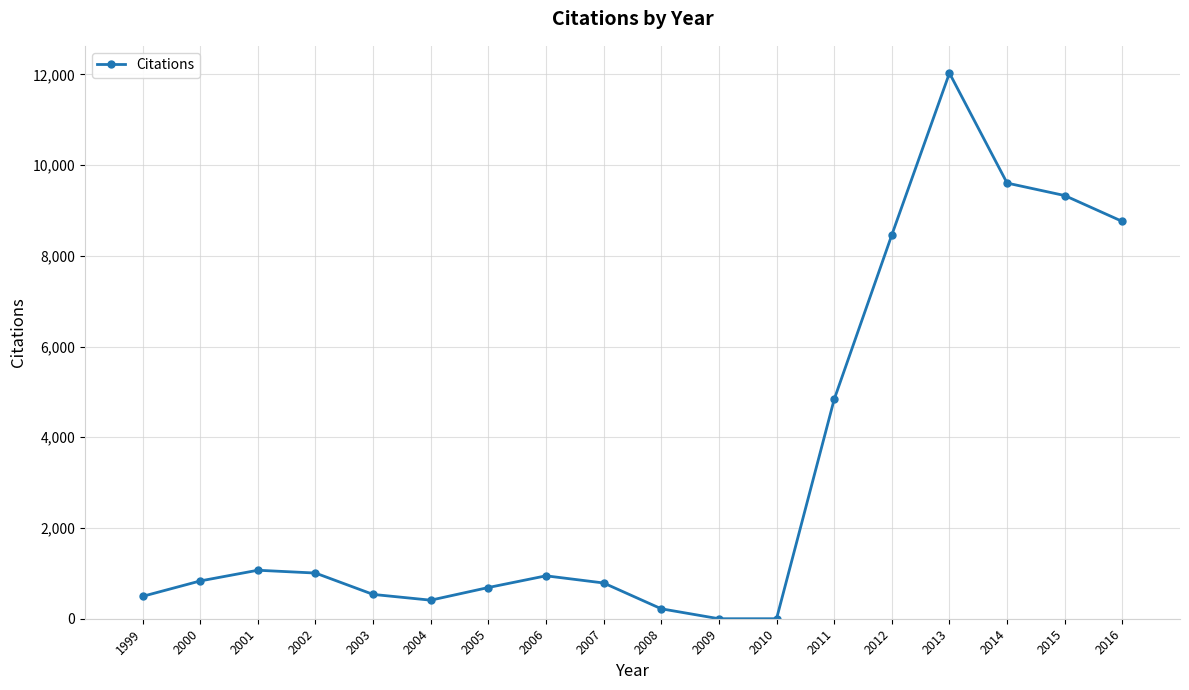

The chart shows a value of 1265 at 2007. True or false?

False